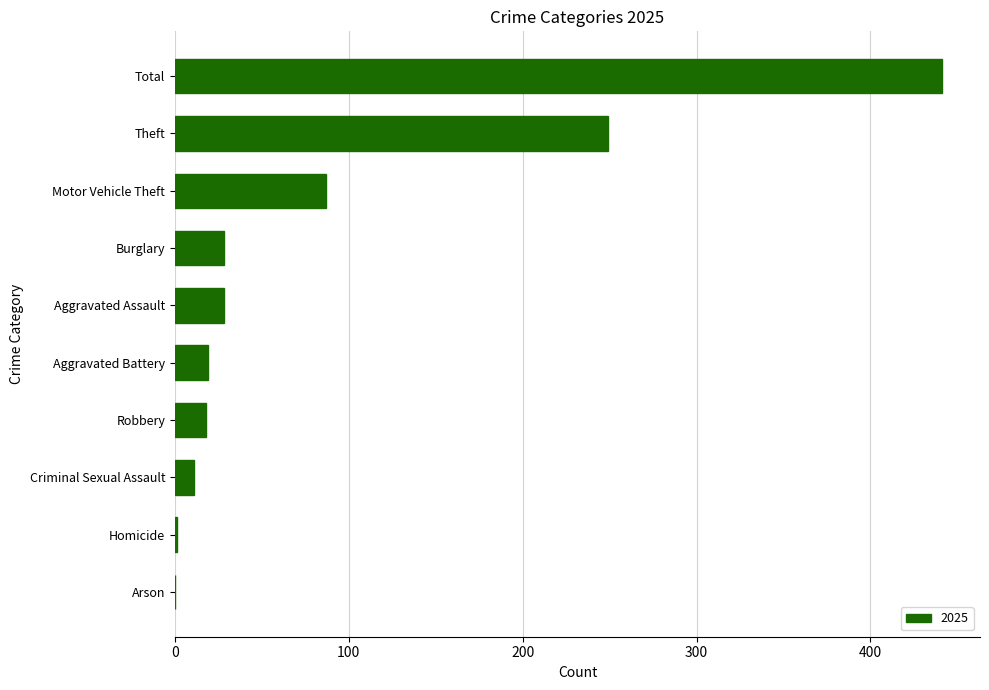

What is the difference between the values at Criminal Sexual Assault and Motor Vehicle Theft?

76